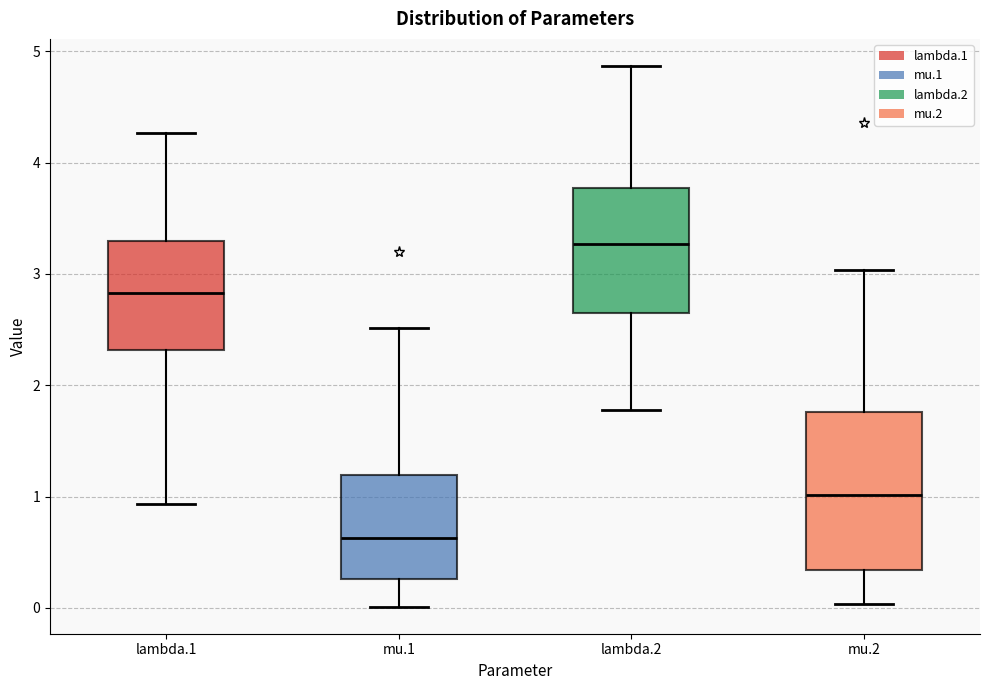

Reading left to right, transcribe this box plot: for each box, give where its median line is, the range the box spans, and where its two whiskers end, as read against the y-axis. The values are not printed on the chart, so give them approximately, as read against the axis.

lambda.1: median 2.8, box 2.3 to 3.3, whiskers 0.9 to 4.3
mu.1: median 0.6, box 0.3 to 1.2, whiskers 0.0 to 2.5
lambda.2: median 3.3, box 2.6 to 3.8, whiskers 1.8 to 4.9
mu.2: median 1.0, box 0.3 to 1.8, whiskers 0.0 to 3.0